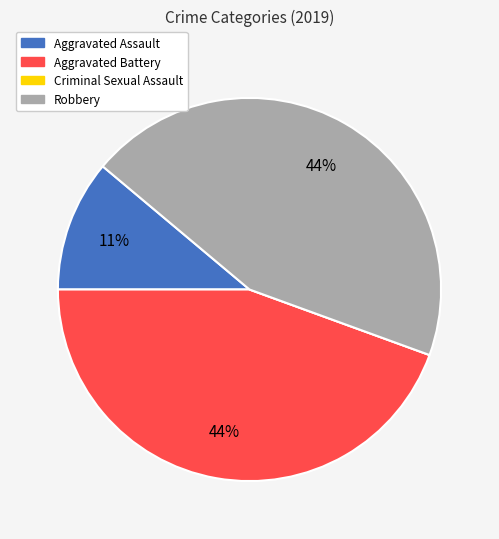

The Aggravated Battery slice represents 44% of the pie. True or false?

True